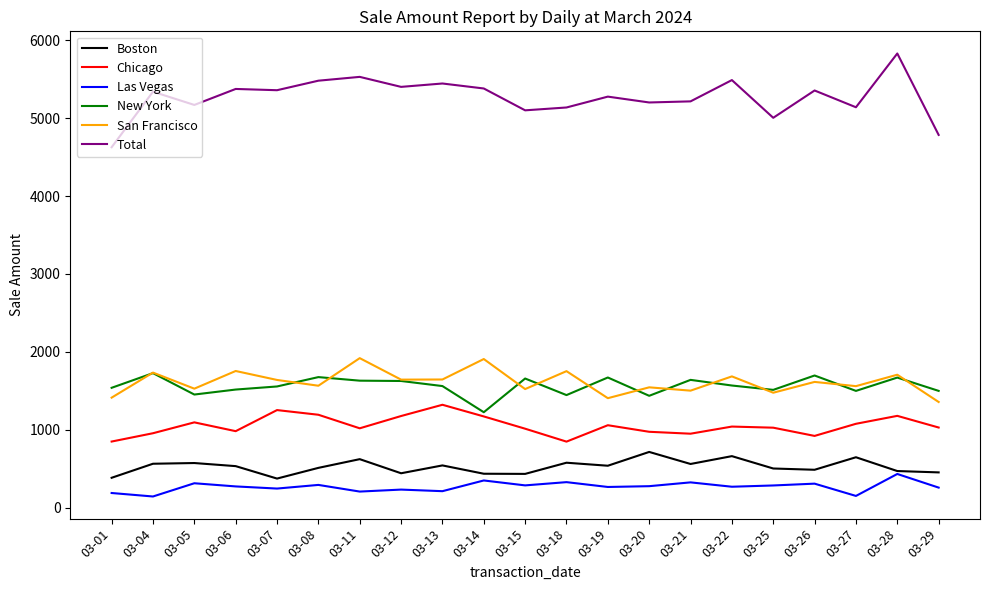

What is the average value of the San Francisco series?

1613.2